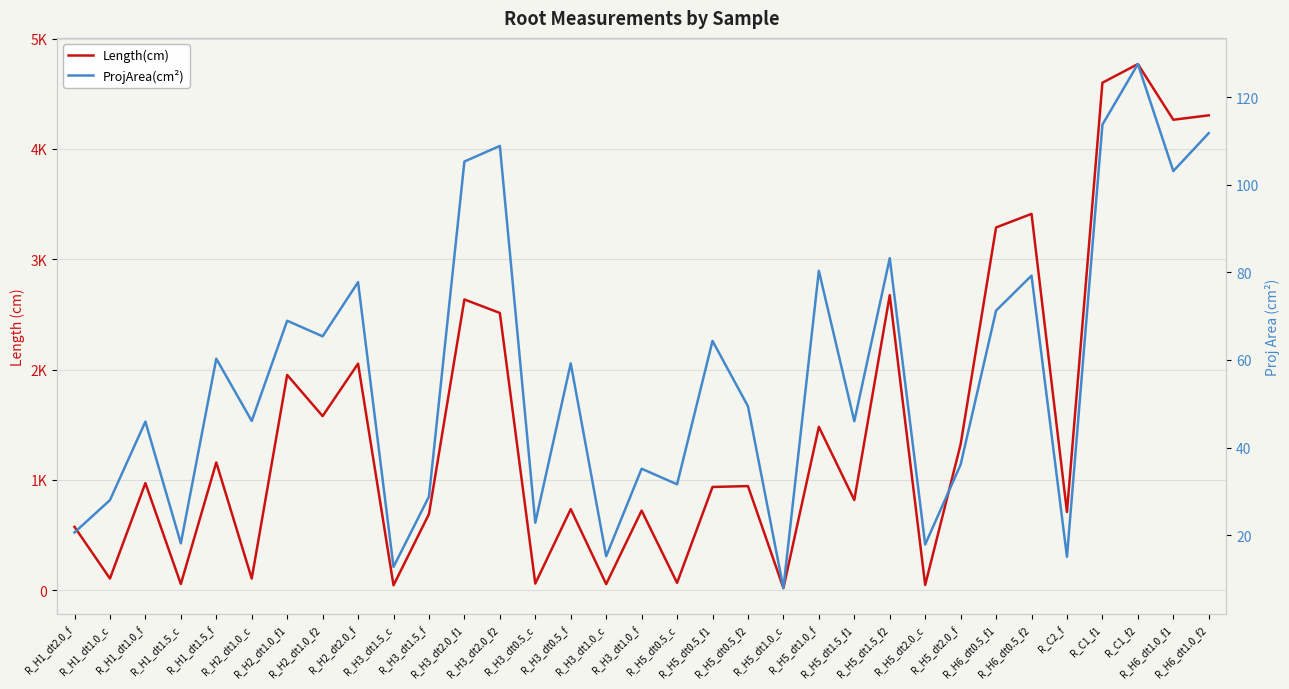

Between R_H5_dt1.0_f and R_H3_dt2.0_f2, which is larger?

R_H3_dt2.0_f2